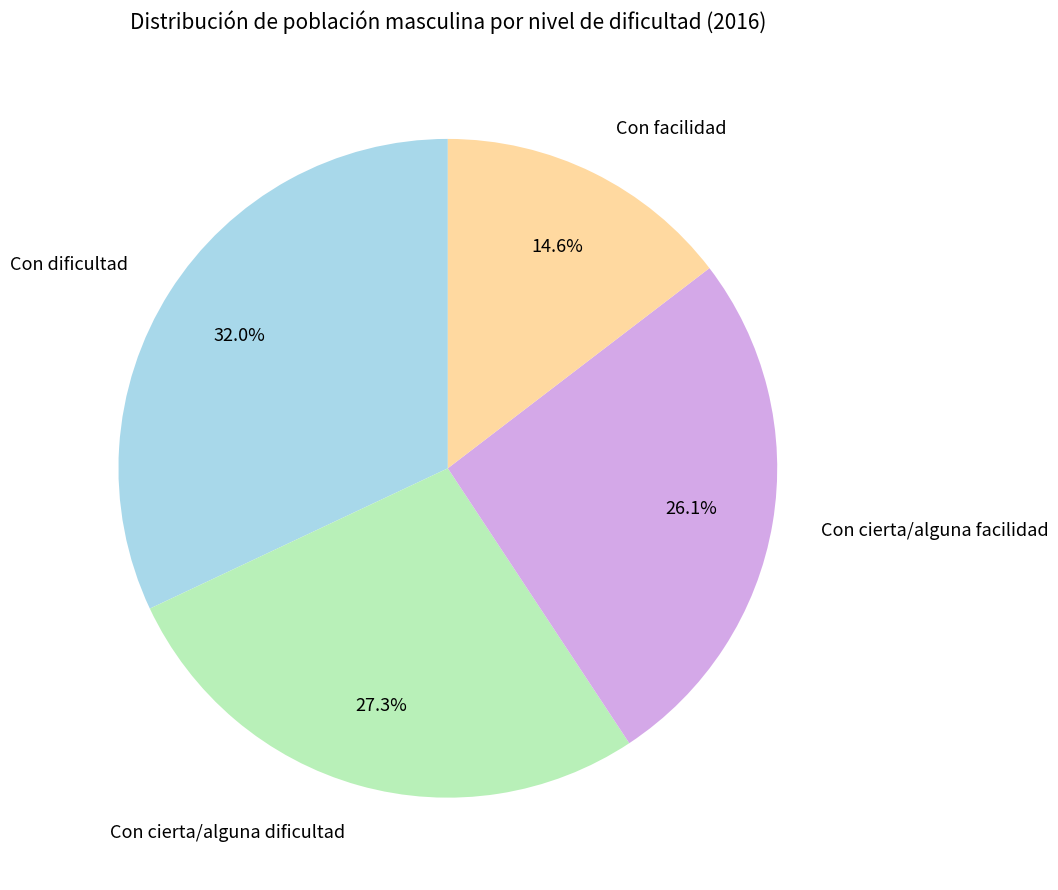

Which has a higher value, Con cierta/alguna facilidad or Con cierta/alguna dificultad?

Con cierta/alguna dificultad